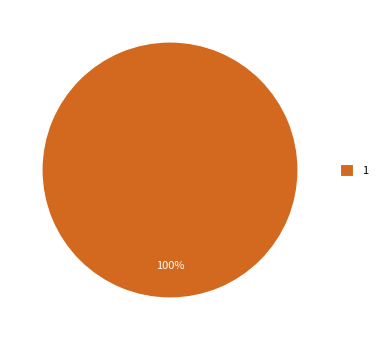

True or false: 1 accounts for 100% of the total.

True